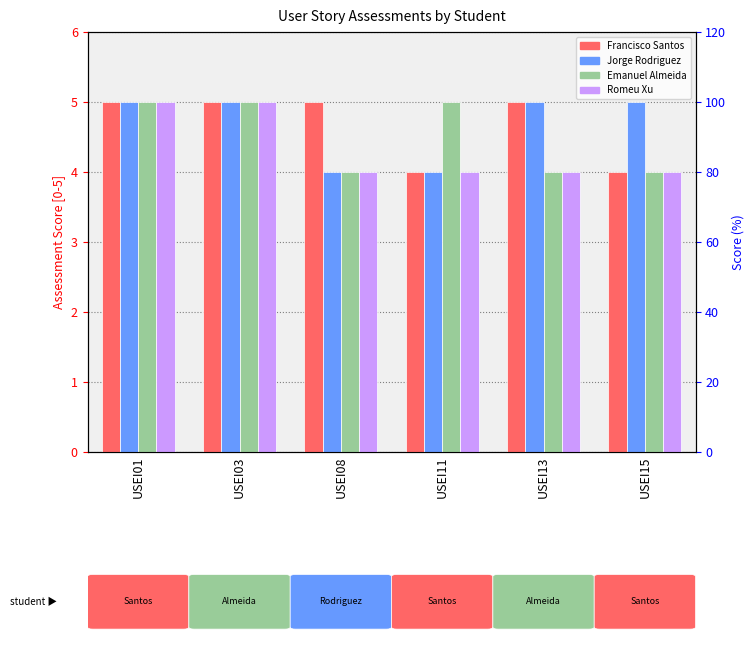

Which series has the widest spread of values?

Francisco Santos